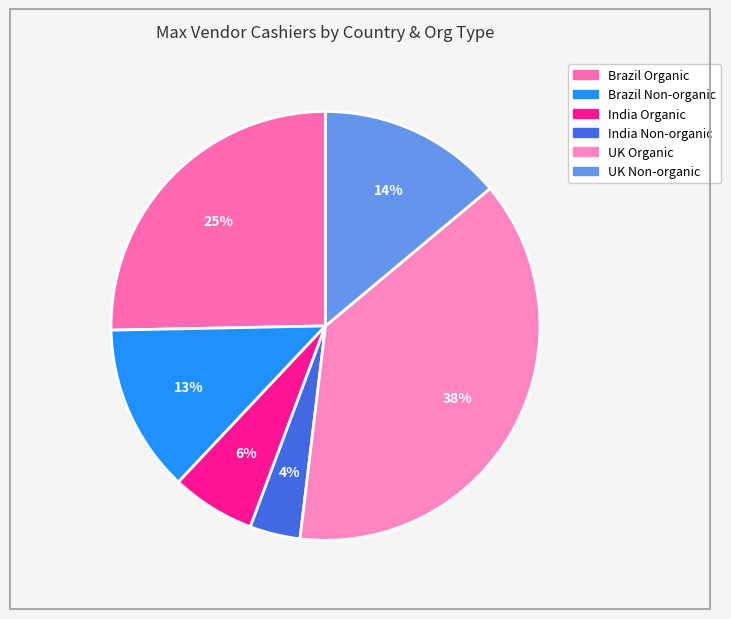

Rank the categories by value from lowest to highest.

India Non-organic, India Organic, Brazil Non-organic, UK Non-organic, Brazil Organic, UK Organic